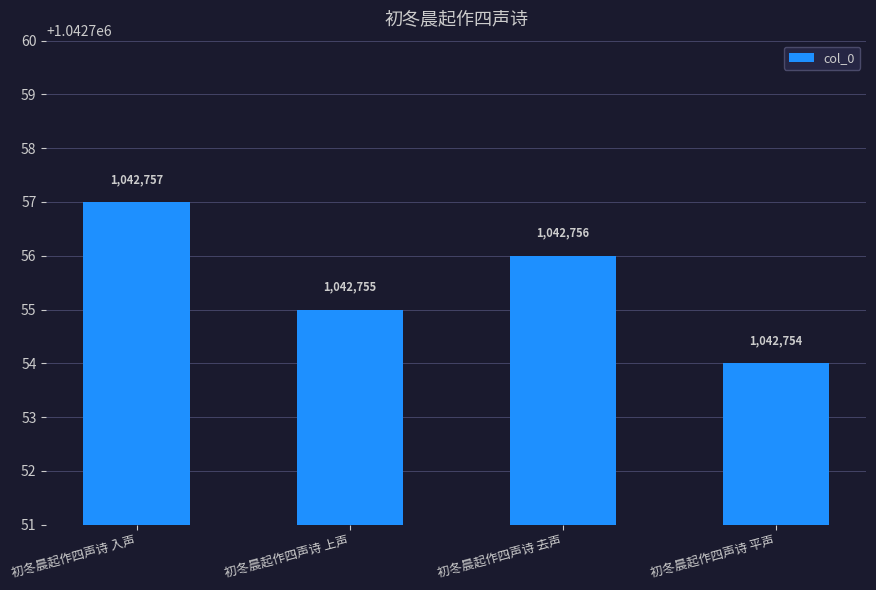

What is the sum of all values?

4171022